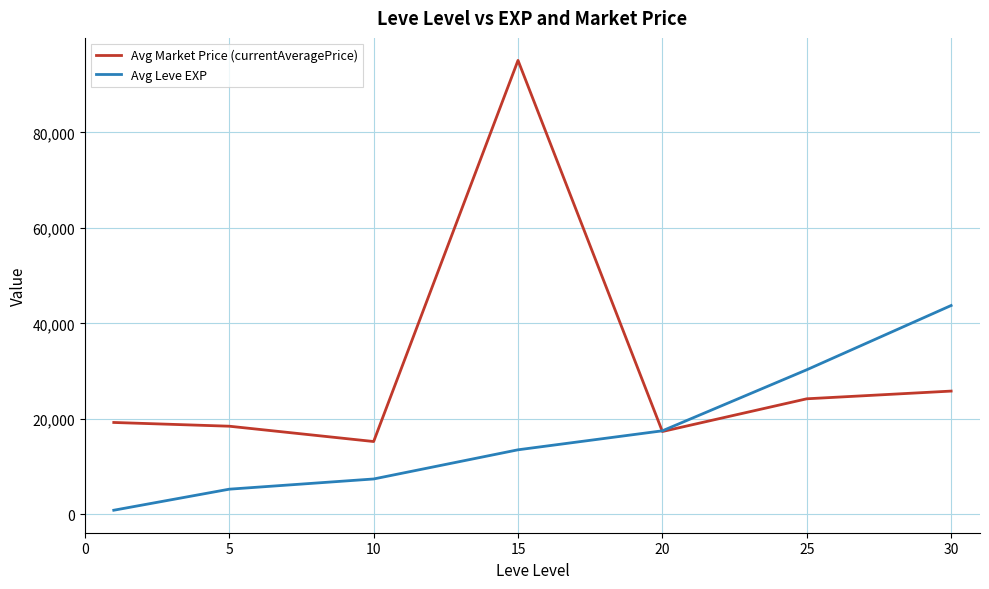

Which series has the widest spread of values?

Avg Market Price (currentAveragePrice)